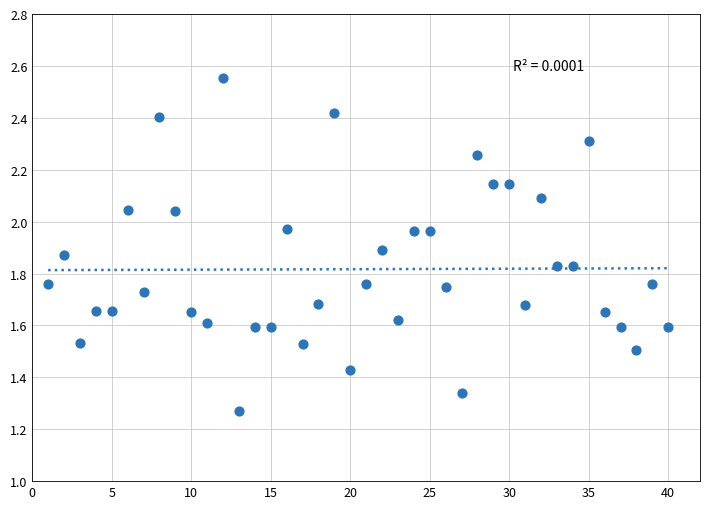

What is the range of X values (max minus min)?

39.0